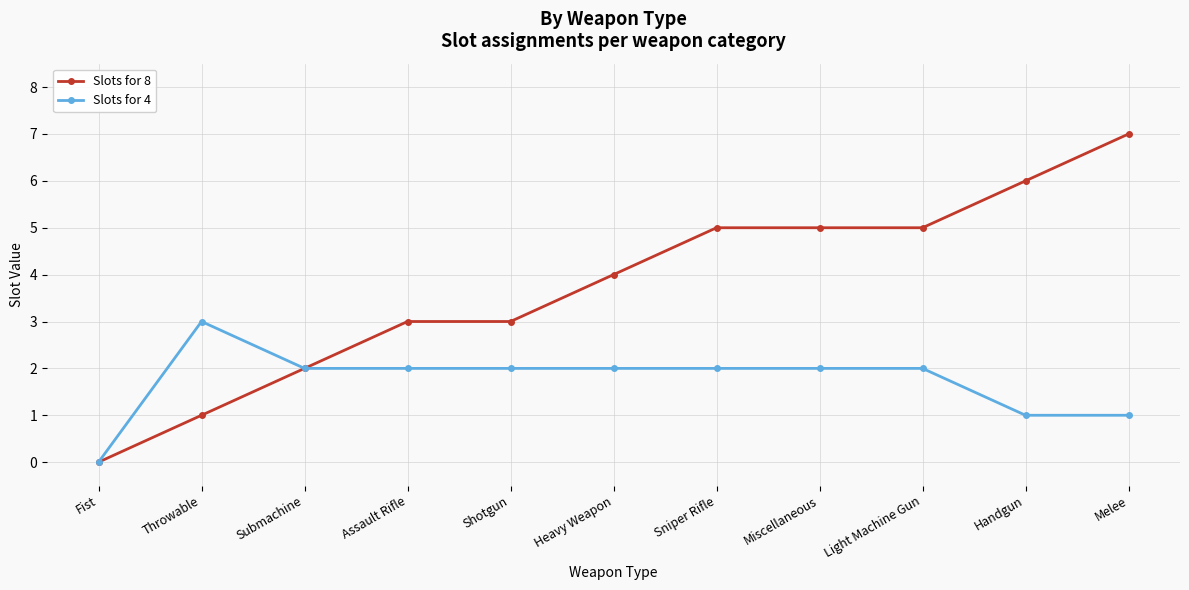

Rank the series at Assault Rifle from lowest to highest value.

Slots for 4, Slots for 8